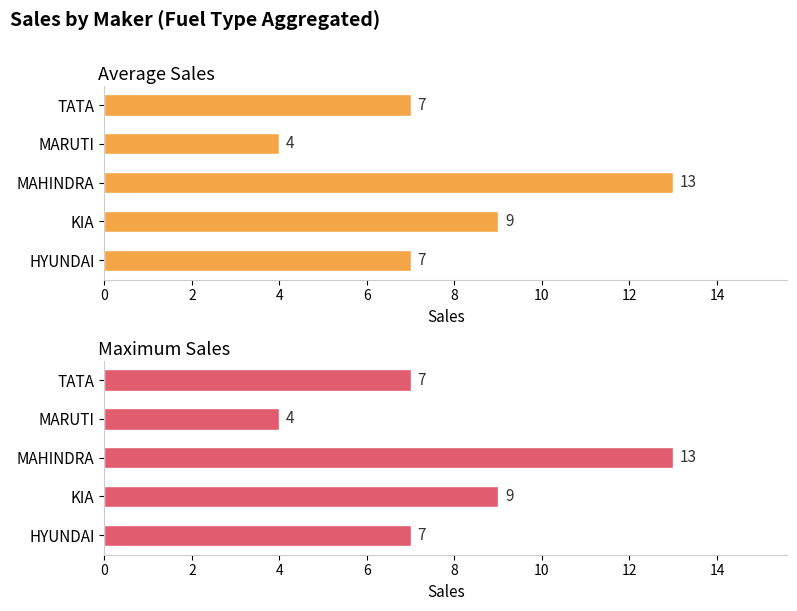

Rank the series by their maximum value, from lowest to highest.

Average Sales, Maximum Sales